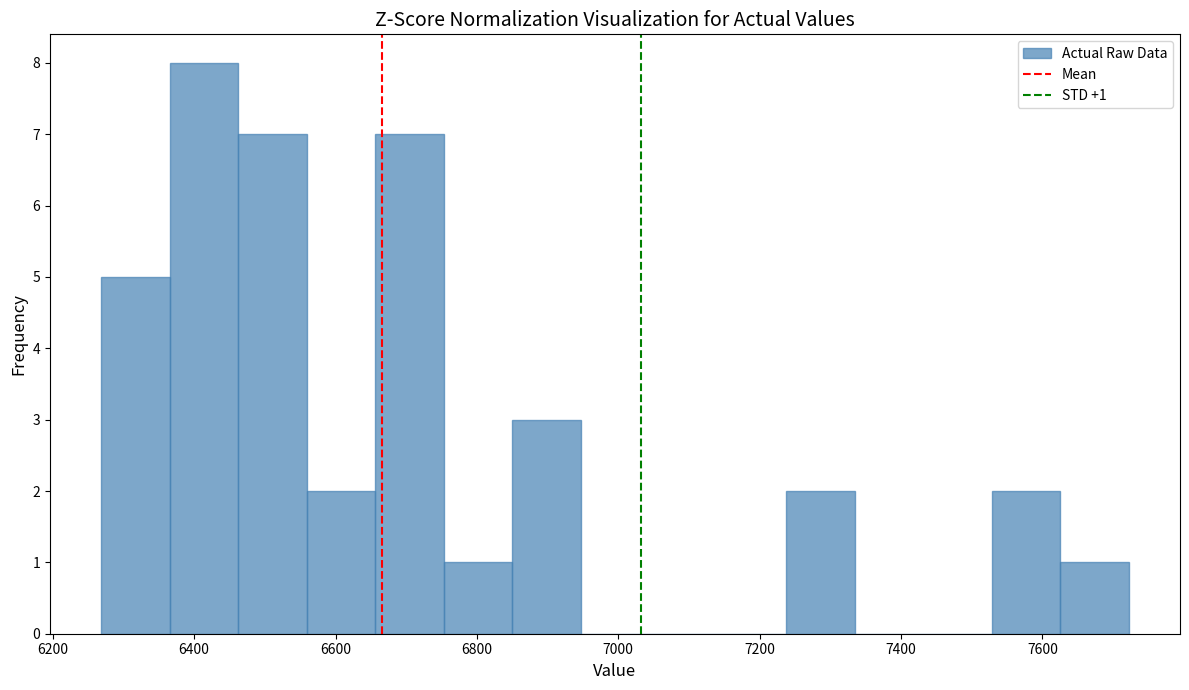

Over which range of the x-axis is the bar tallest?

6360 to 6460